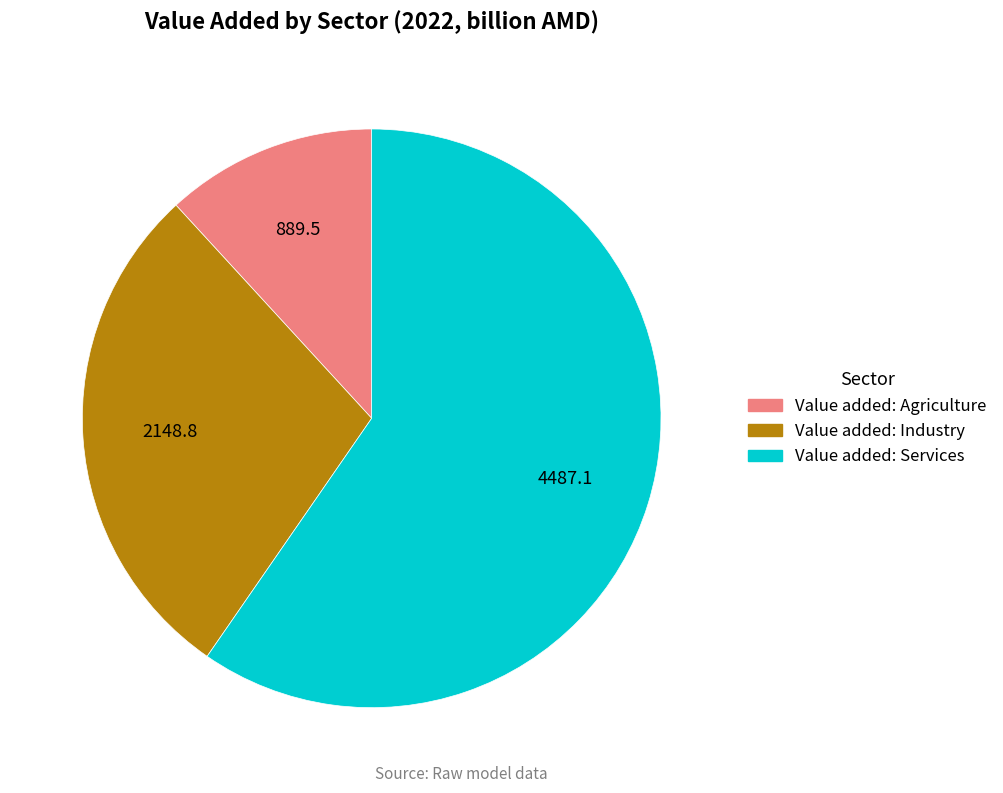

Does any single category account for the majority?

Yes